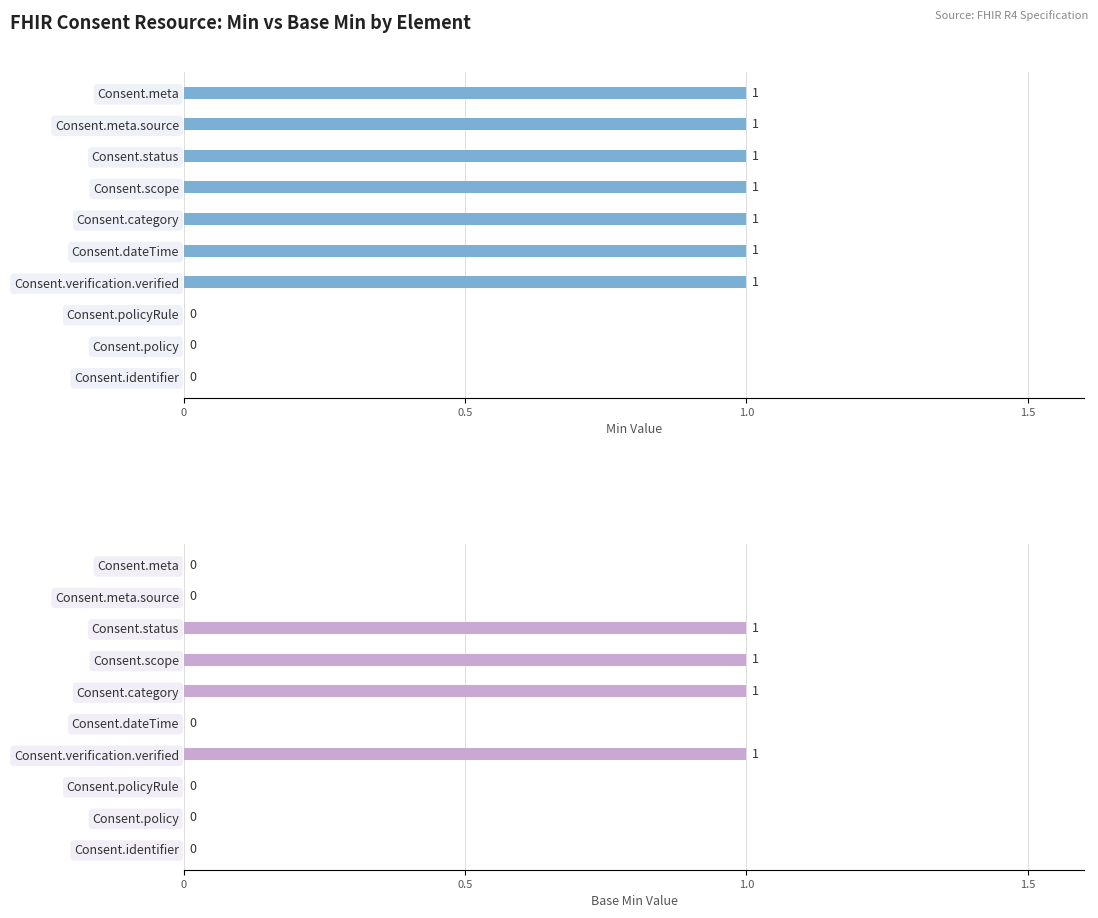

List the series in order of their overall mean, lowest first.

Base Min, Min